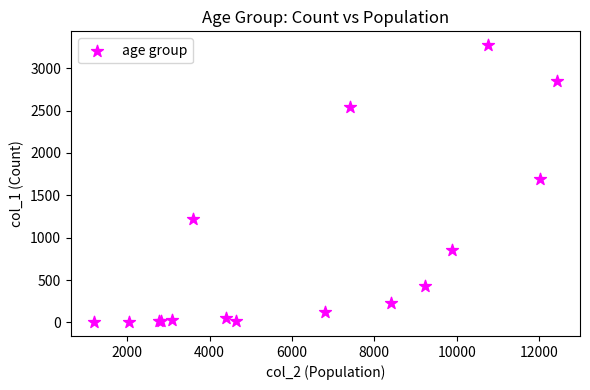

What Y value in the scatter plot is closest to 1638?

1690